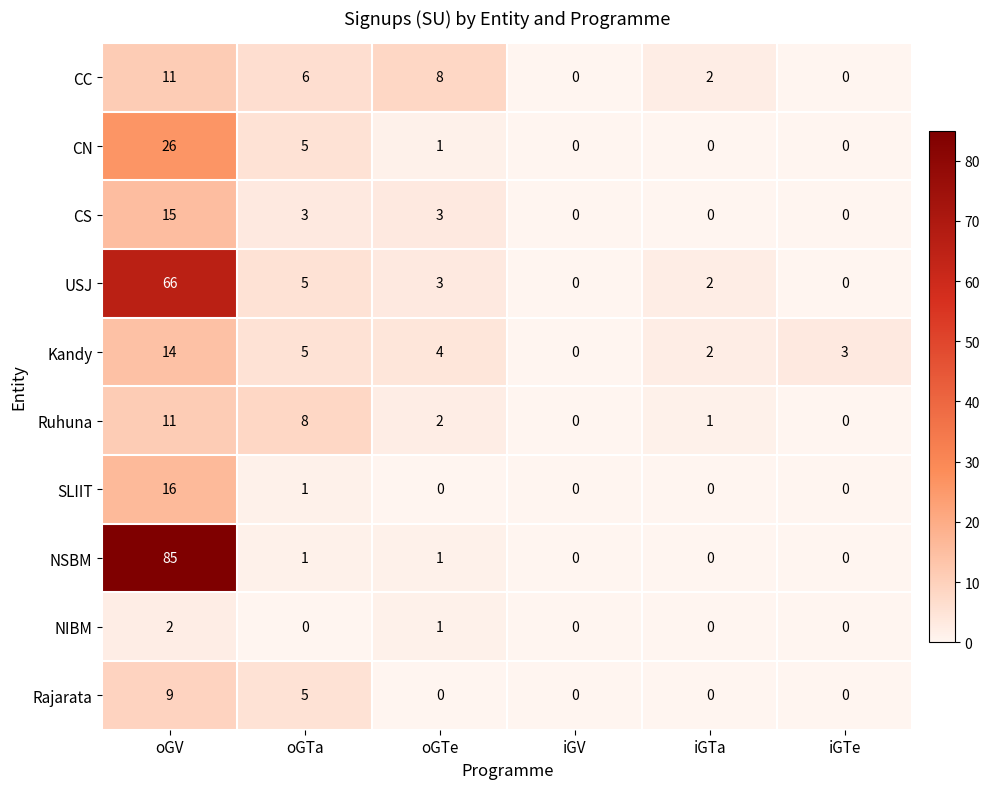

Which series has the largest range (max minus min)?

NSBM